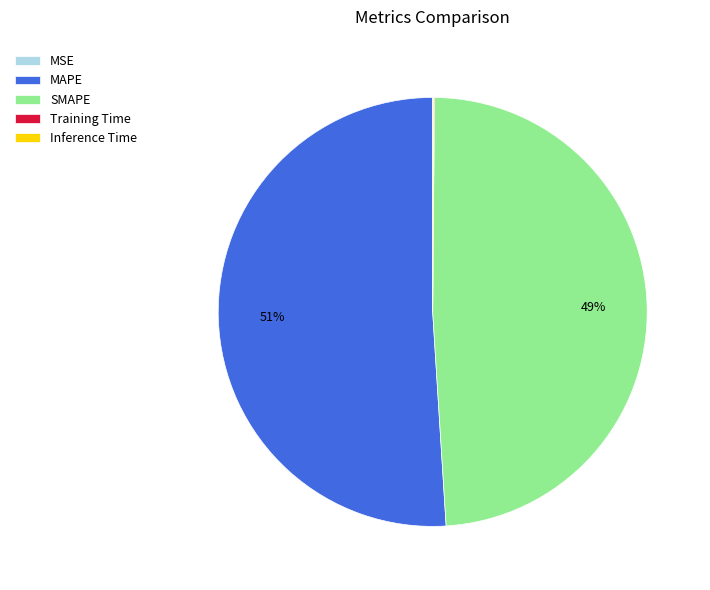

To the nearest percent, what is the difference between the largest and smallest slice percentages?

51%